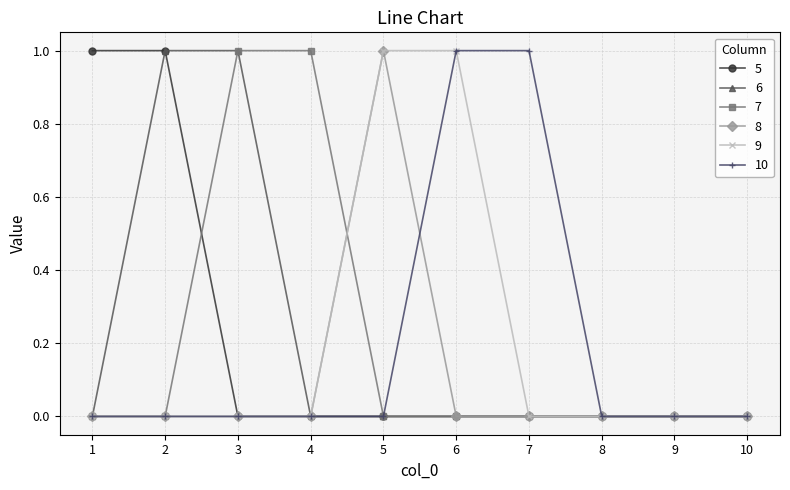

What is the difference between the maximum and second lowest values in the 7 series?

1